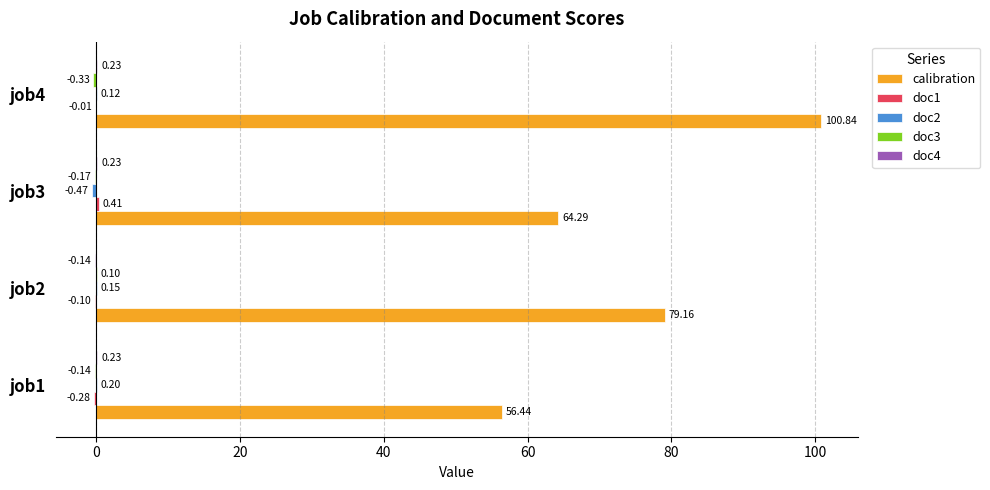

What is the total value across all series at job1?

56.4